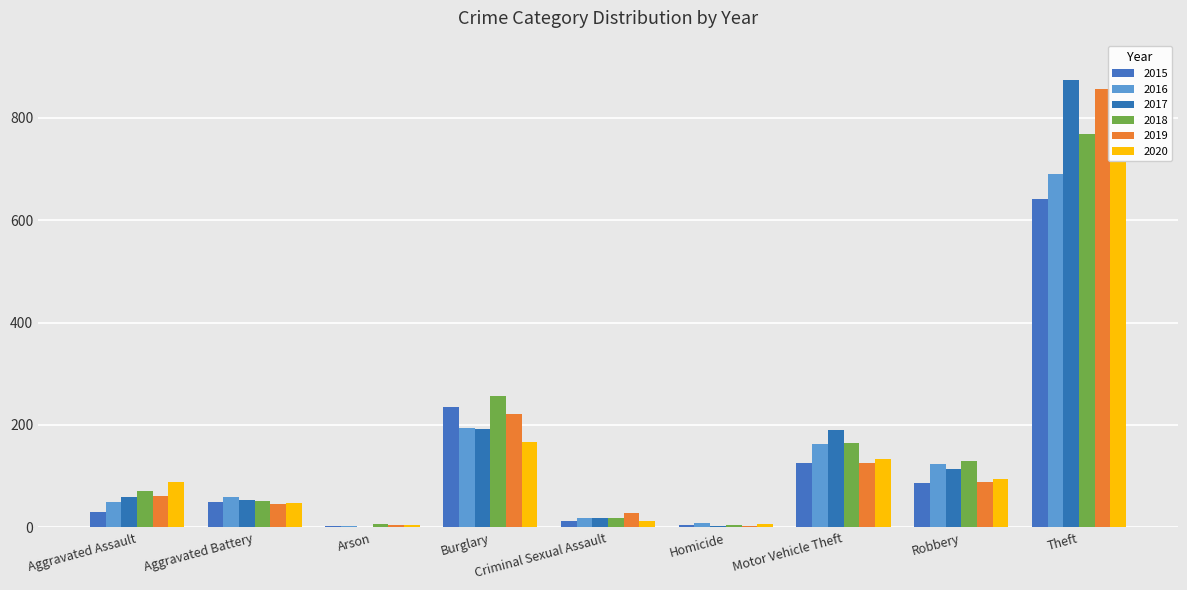

Which series has the largest range (max minus min)?

2017